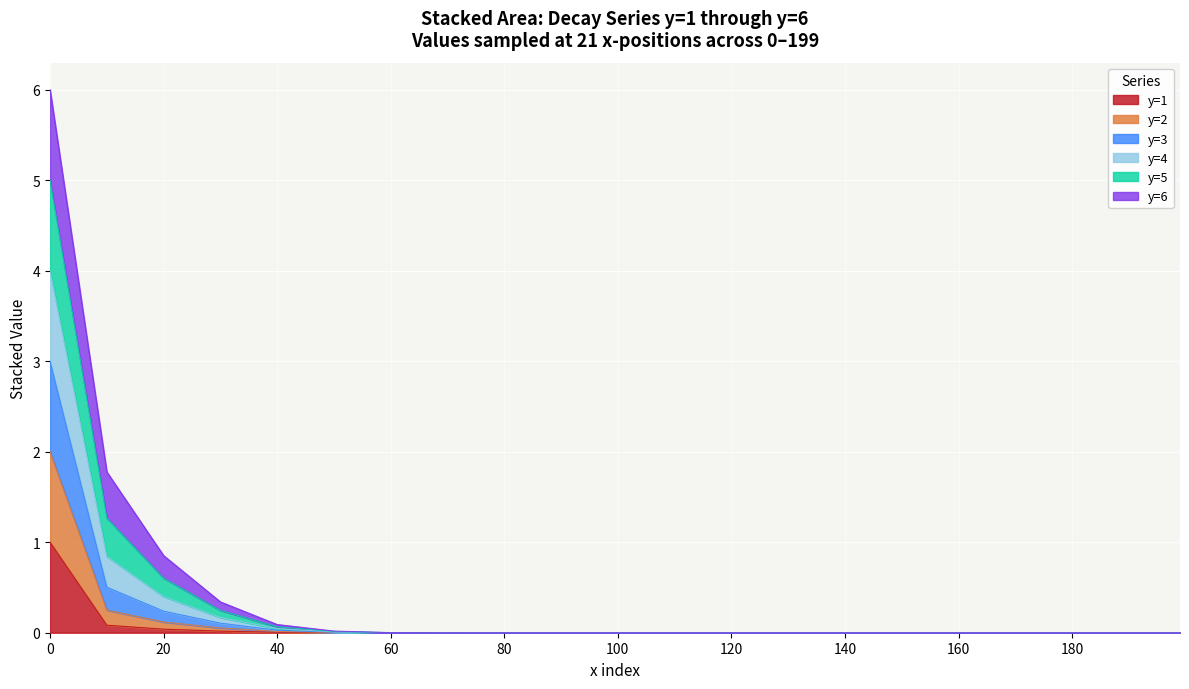

What is the total value across all series at 0?

6.0